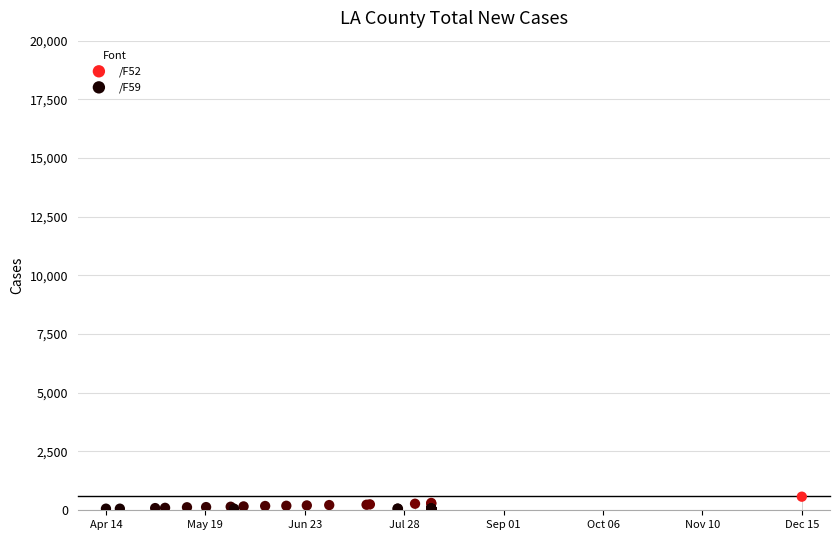

What are all the series names shown in the legend?

/F52, /F59